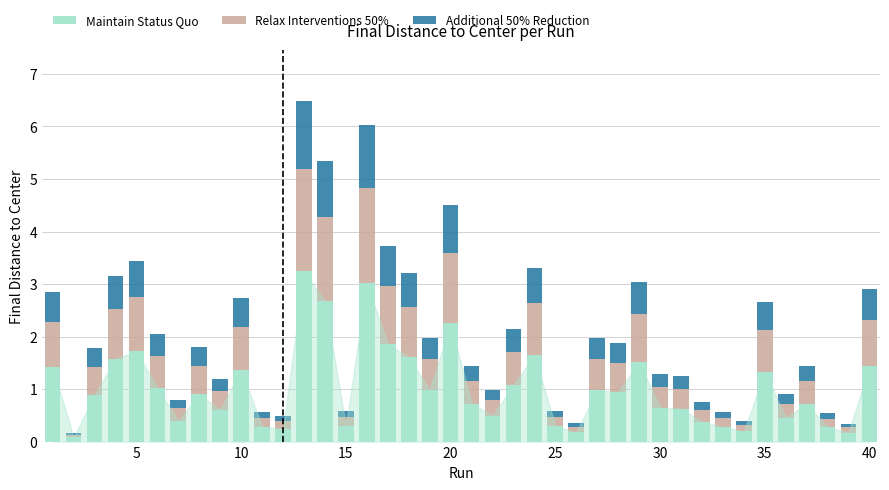

What are all the series names shown in the legend?

Maintain Status Quo, Relax Interventions 50%, Additional 50% Reduction